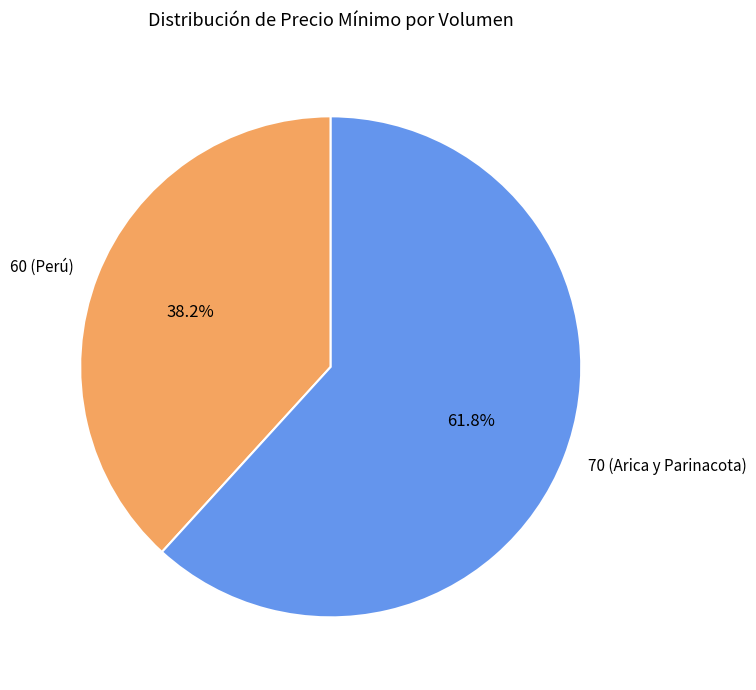

Which slice is the smallest?

60 (Perú)